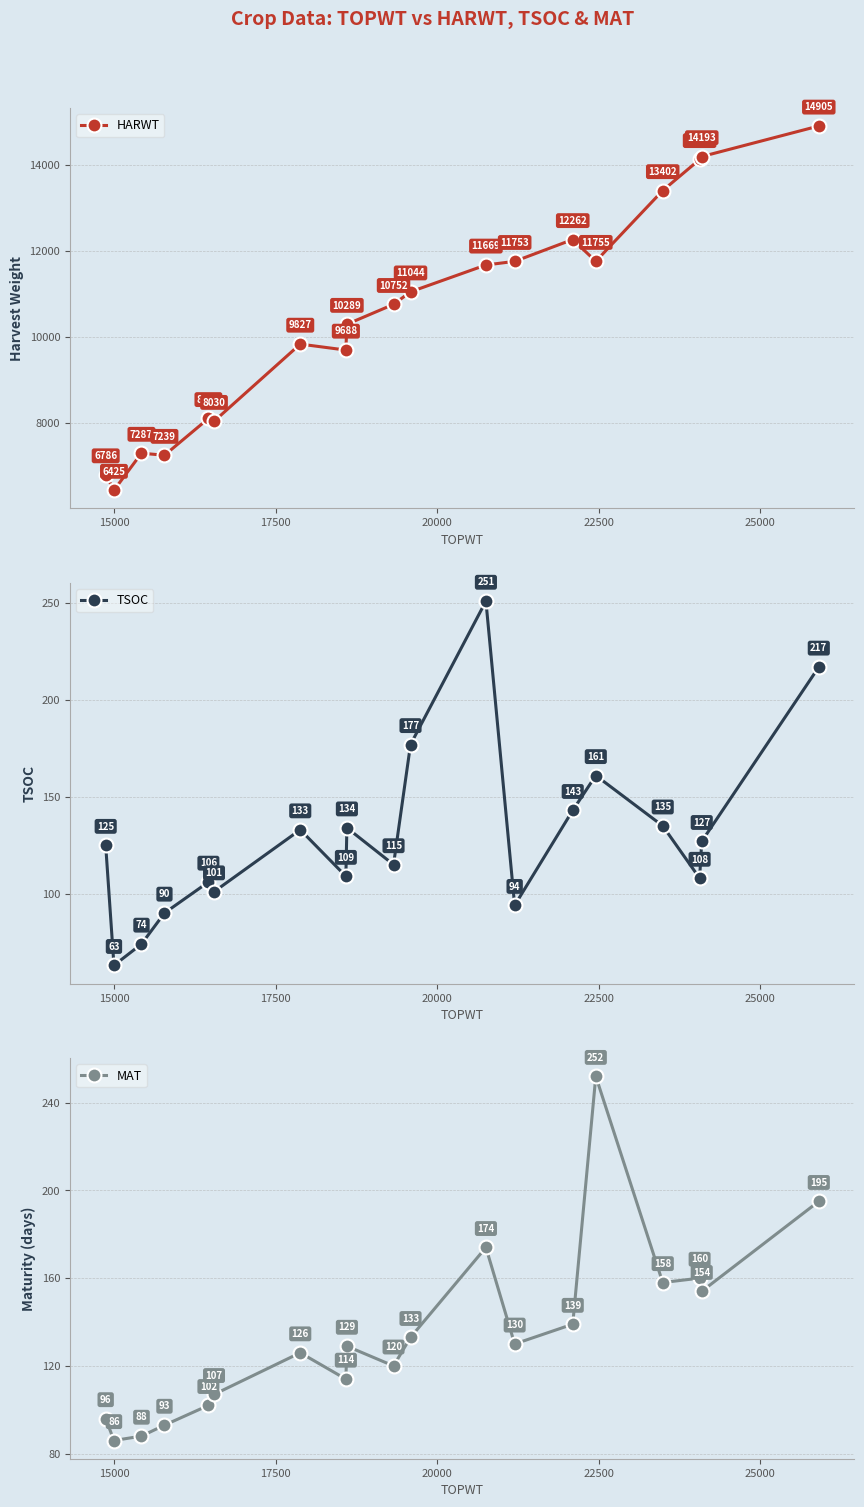

What is the maximum value for TSOC?

251